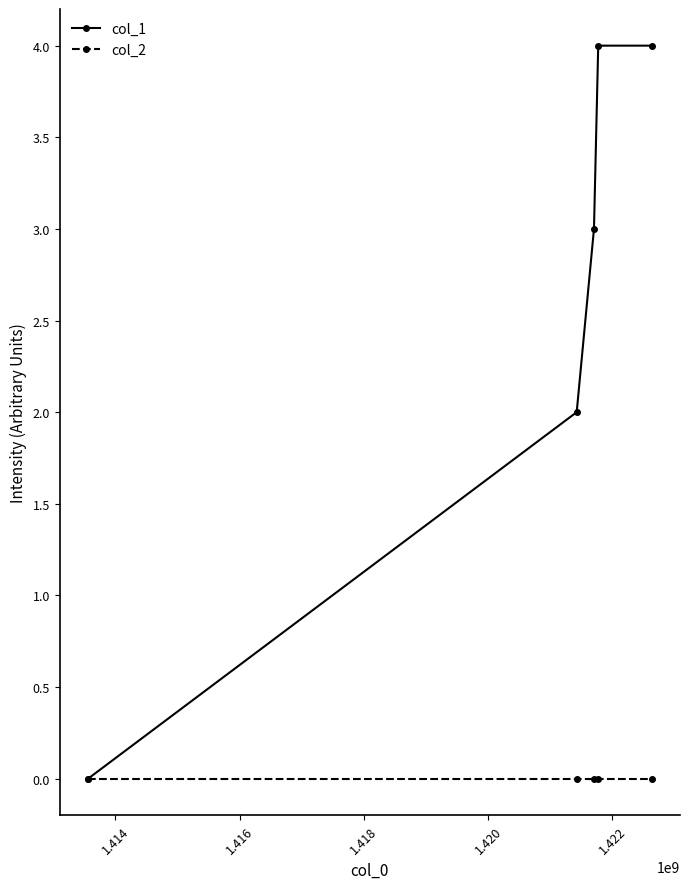

Reading left to right, transcribe all the data shown in this chart.

col_1: 0	2	3	4	4
col_2: 0	0	0	0	0